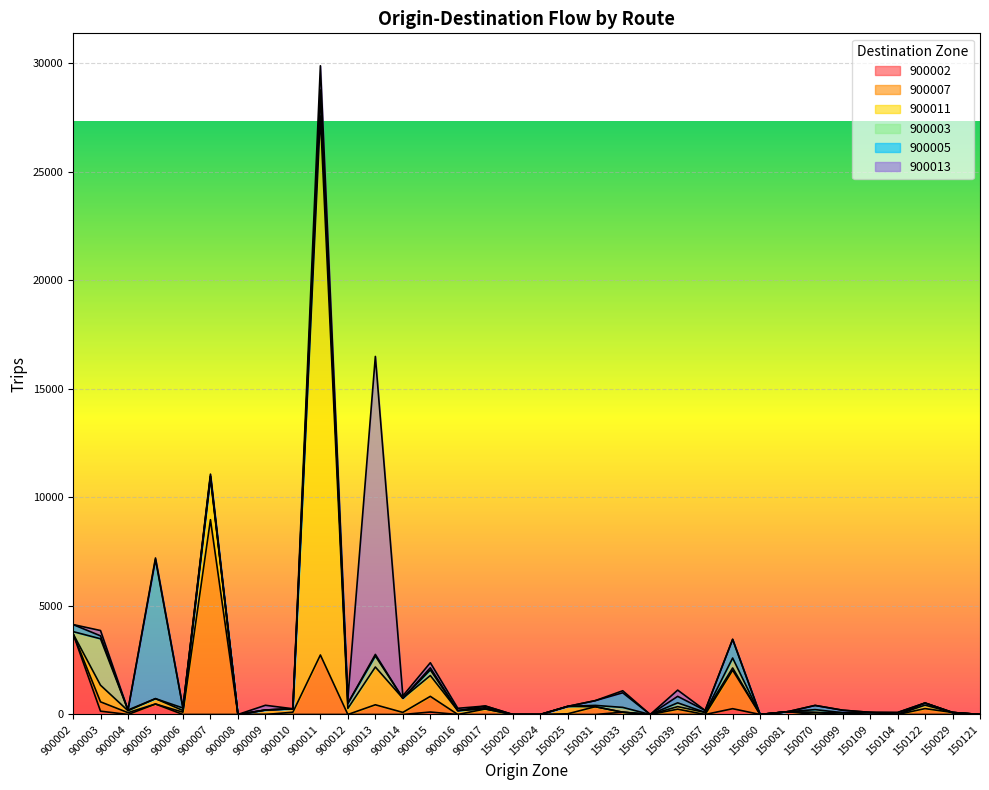

What is the label of the 2nd point from the right?

150029